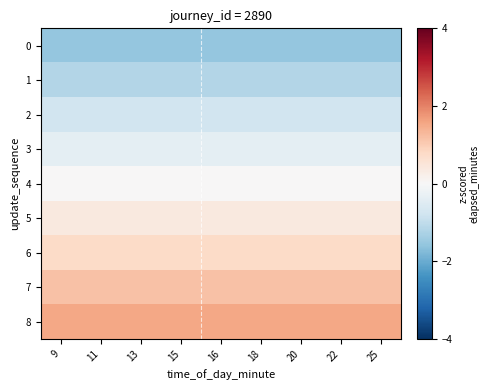

Reading left to right, transcribe all the data shown in this chart.

0: 9=-1.5	11=-1.5	13=-1.5	15=-1.5	16=-1.5	18=-1.5	20=-1.5	22=-1.5	25=-1.5
1: 9=-1.2	11=-1.2	13=-1.2	15=-1.2	16=-1.2	18=-1.2	20=-1.2	22=-1.2	25=-1.2
2: 9=-0.8	11=-0.8	13=-0.8	15=-0.8	16=-0.8	18=-0.8	20=-0.8	22=-0.8	25=-0.8
3: 9=-0.4	11=-0.4	13=-0.4	15=-0.4	16=-0.4	18=-0.4	20=-0.4	22=-0.4	25=-0.4
4: 9=0.0	11=0.0	13=0.0	15=0.0	16=0.0	18=0.0	20=0.0	22=0.0	25=0.0
5: 9=0.4	11=0.4	13=0.4	15=0.4	16=0.4	18=0.4	20=0.4	22=0.4	25=0.4
6: 9=0.8	11=0.8	13=0.8	15=0.8	16=0.8	18=0.8	20=0.8	22=0.8	25=0.8
7: 9=1.2	11=1.2	13=1.2	15=1.2	16=1.2	18=1.2	20=1.2	22=1.2	25=1.2
8: 9=1.5	11=1.5	13=1.5	15=1.5	16=1.5	18=1.5	20=1.5	22=1.5	25=1.5